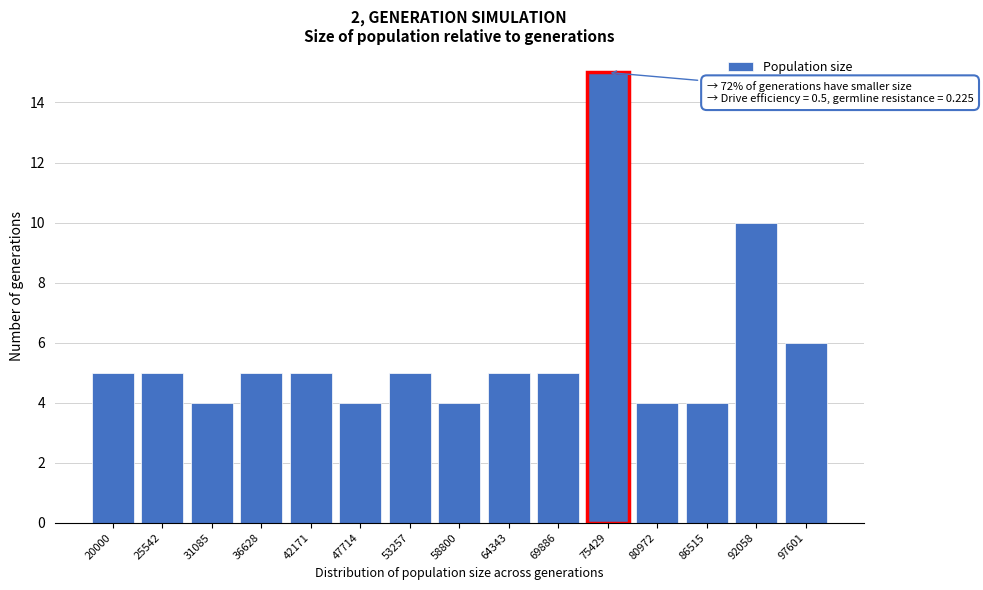

Reading left to right, list all the values displayed in this chart.

20000=5	25542=5	31085=4	36628=5	42171=5	47714=4	53257=5	58800=4	64343=5	69886=5	75429=15	80972=4	86515=4	92058=10	97601=6